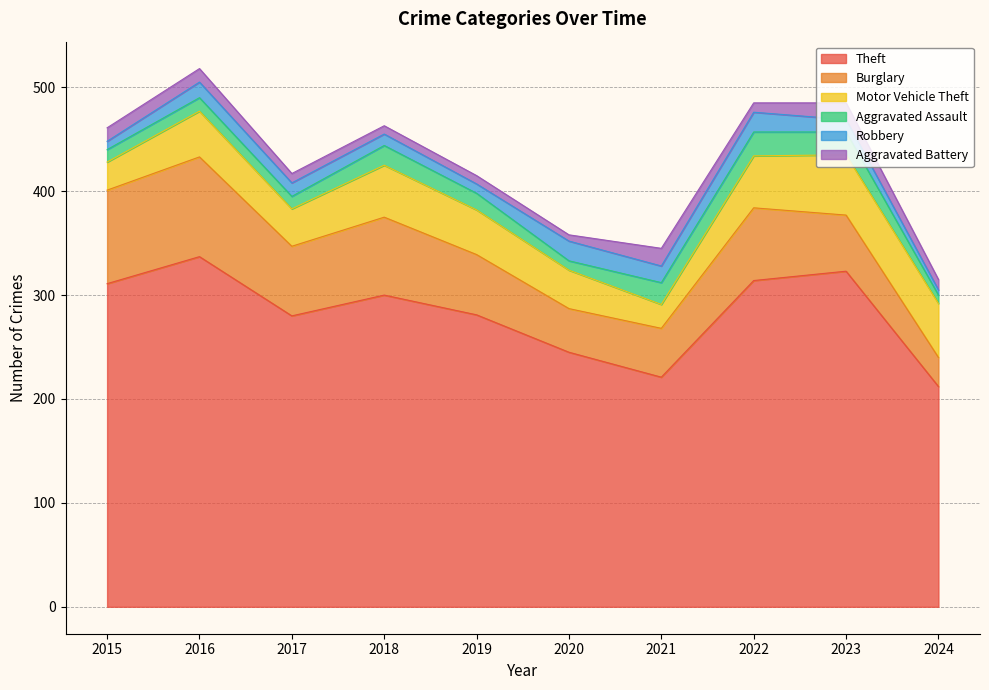

True or false: Aggravated Assault and Burglary cross at least once.

False